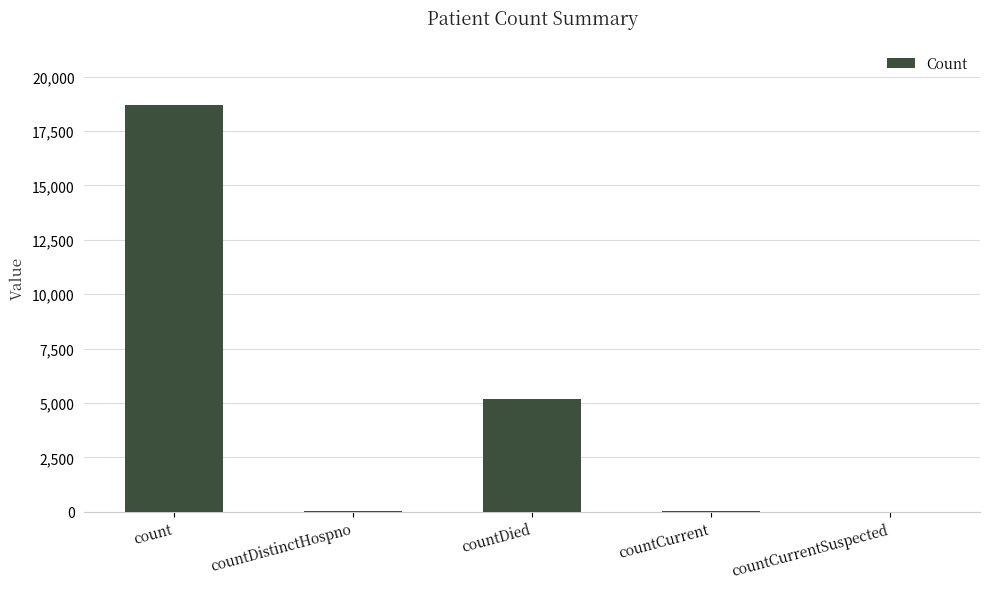

Count the number of categories in the chart.

5